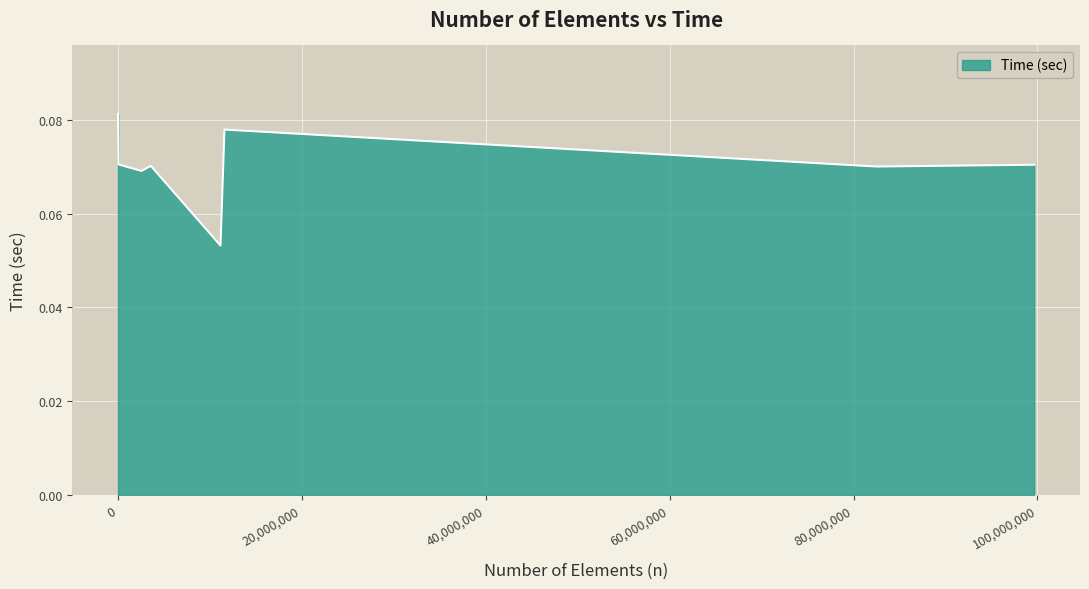

What is the sum of all values?

0.6